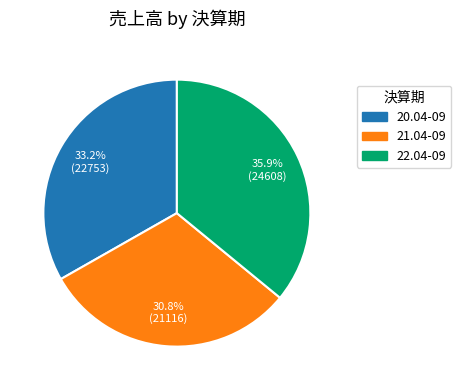

Combined, what portion of the pie is 22.04-09 and 20.04-09?

69.2%